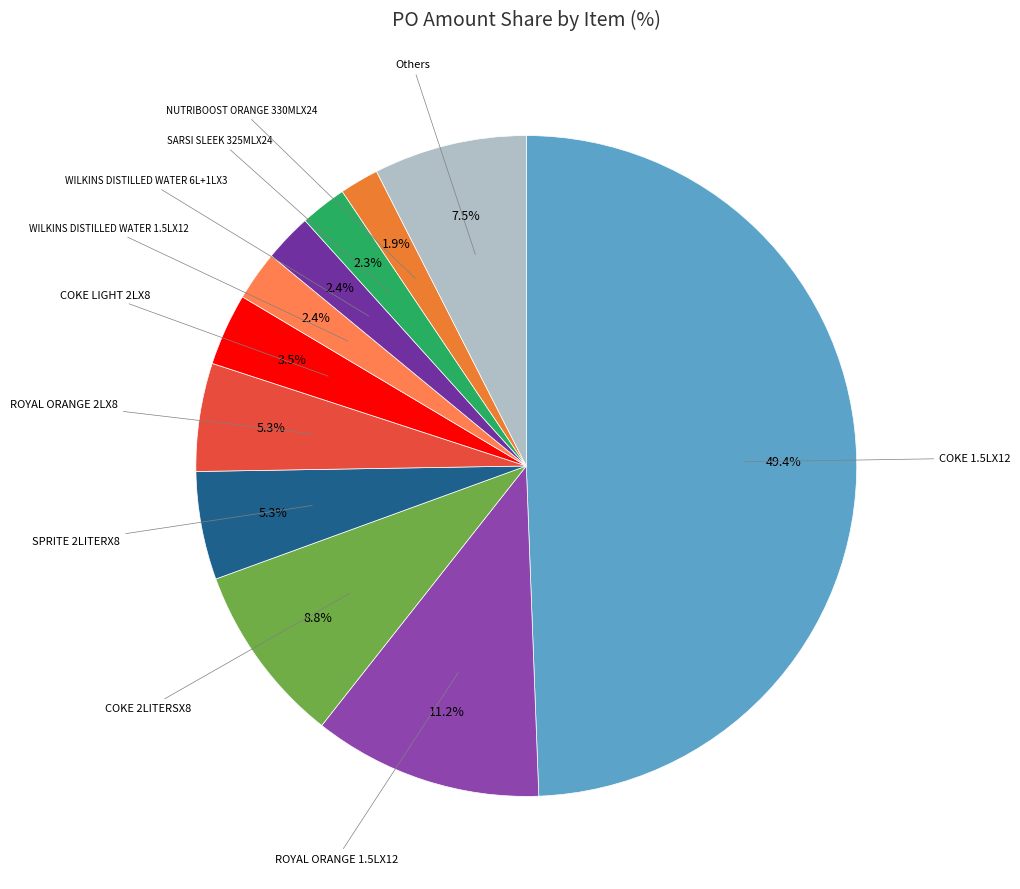

What portion of the pie excludes SARSI SLEEK 325MLX24?

97.7%